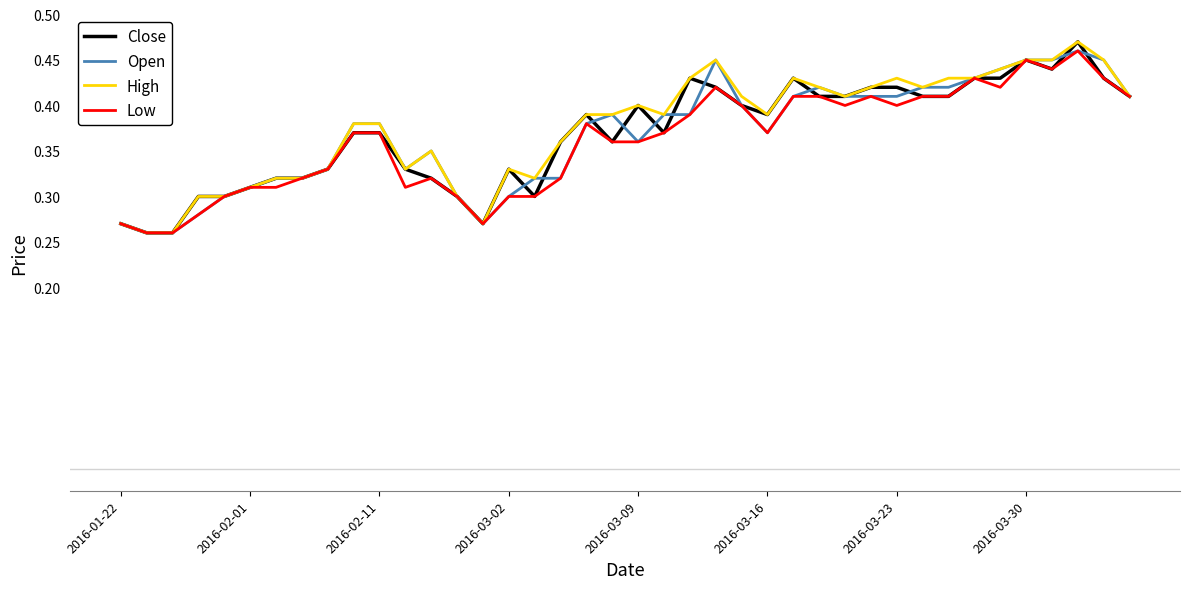

How many Open values are between 0 and 1?

40